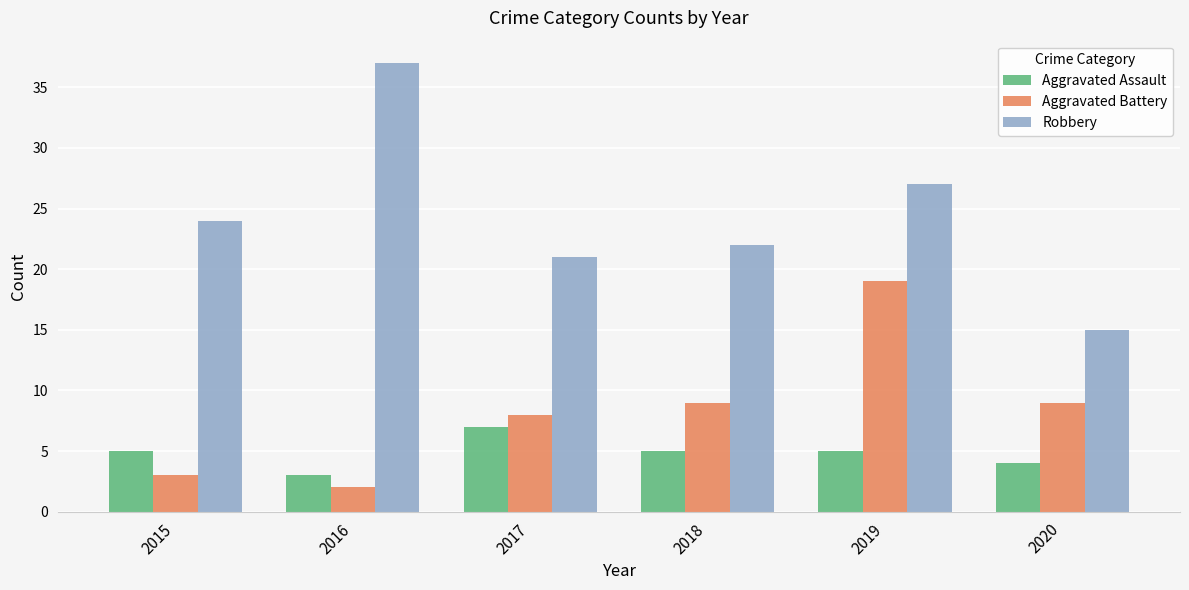

True or false: Aggravated Battery has a value of 1 at 2015.

False